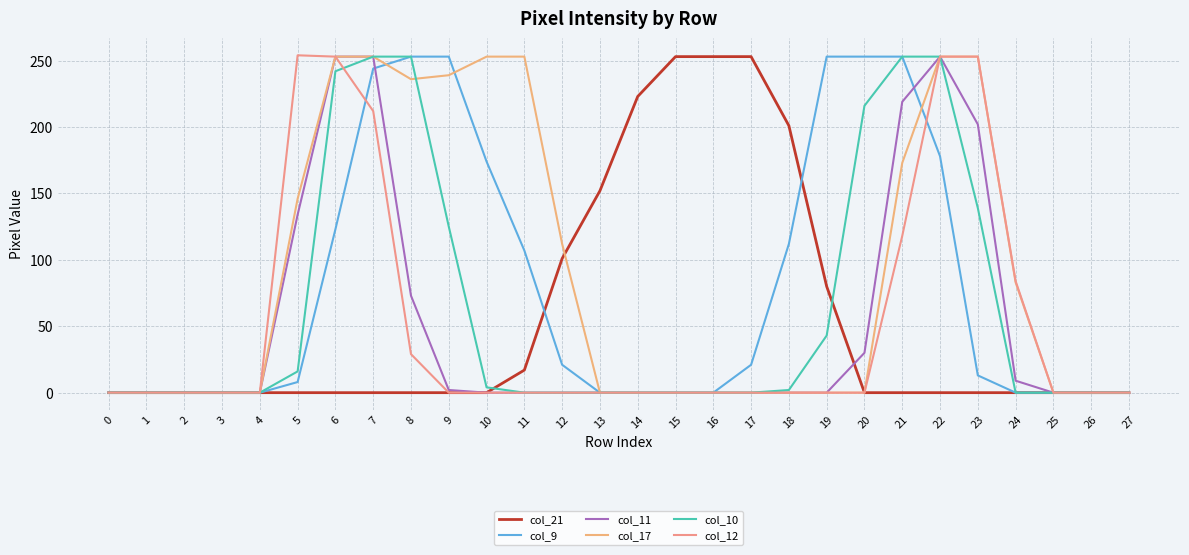

Reading left to right, list all the values displayed in this chart.

col_21: 0=0	1=0	2=0	3=0	4=0	5=0	6=0	7=0	8=0	9=0	10=0	11=17	12=101	13=152	14=223	15=253	16=253	17=253	18=201	19=80	20=0	21=0	22=0	23=0	24=0	25=0	26=0	27=0
col_9: 0=0	1=0	2=0	3=0	4=0	5=8	6=123	7=244	8=253	9=253	10=174	11=107	12=21	13=0	14=0	15=0	16=0	17=21	18=112	19=253	20=253	21=253	22=178	23=13	24=0	25=0	26=0	27=0
col_11: 0=0	1=0	2=0	3=0	4=0	5=134	6=253	7=253	8=73	9=2	10=0	11=0	12=0	13=0	14=0	15=0	16=0	17=0	18=0	19=0	20=30	21=219	22=253	23=202	24=9	25=0	26=0	27=0
col_17: 0=0	1=0	2=0	3=0	4=0	5=146	6=253	7=253	8=236	9=239	10=253	11=253	12=112	13=0	14=0	15=0	16=0	17=0	18=0	19=0	20=0	21=173	22=253	23=253	24=83	25=0	26=0	27=0
col_10: 0=0	1=0	2=0	3=0	4=0	5=16	6=242	7=253	8=253	9=125	10=4	11=0	12=0	13=0	14=0	15=0	16=0	17=0	18=2	19=43	20=216	21=253	22=253	23=139	24=0	25=0	26=0	27=0
col_12: 0=0	1=0	2=0	3=0	4=0	5=254	6=253	7=212	8=29	9=0	10=0	11=0	12=0	13=0	14=0	15=0	16=0	17=0	18=0	19=0	20=0	21=118	22=253	23=253	24=84	25=0	26=0	27=0